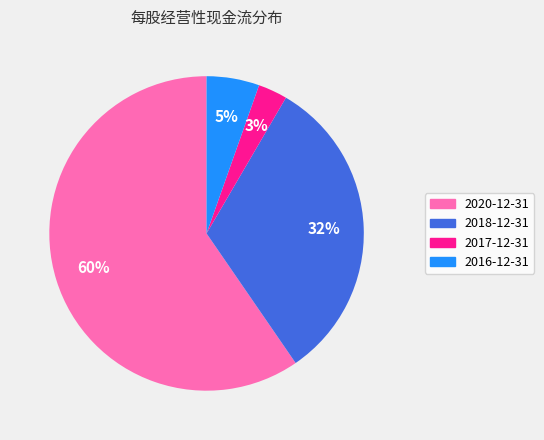

Does 2020-12-31 represent more than half of the total?

Yes